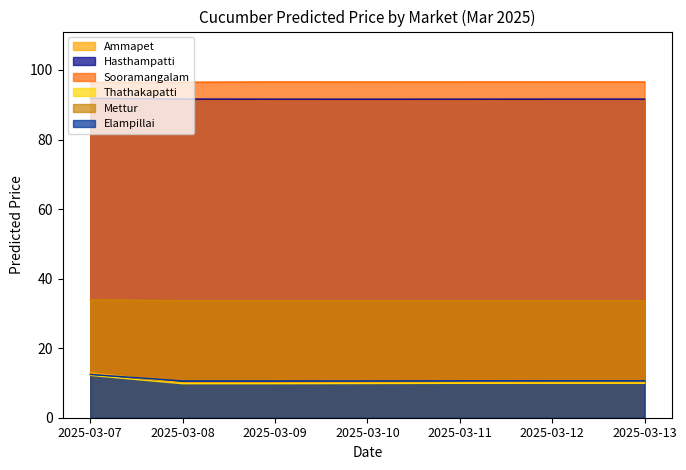

Which series has the largest total across all categories?

Sooramangalam